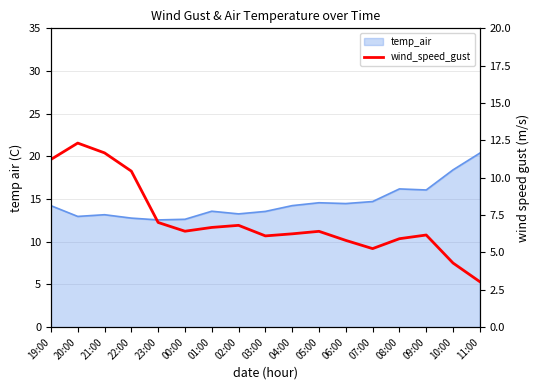

What is the value of the 4th point from the left?

10.4